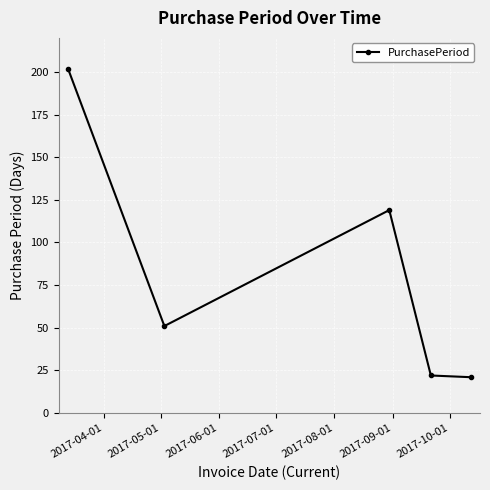

What is the sum of all values?

415